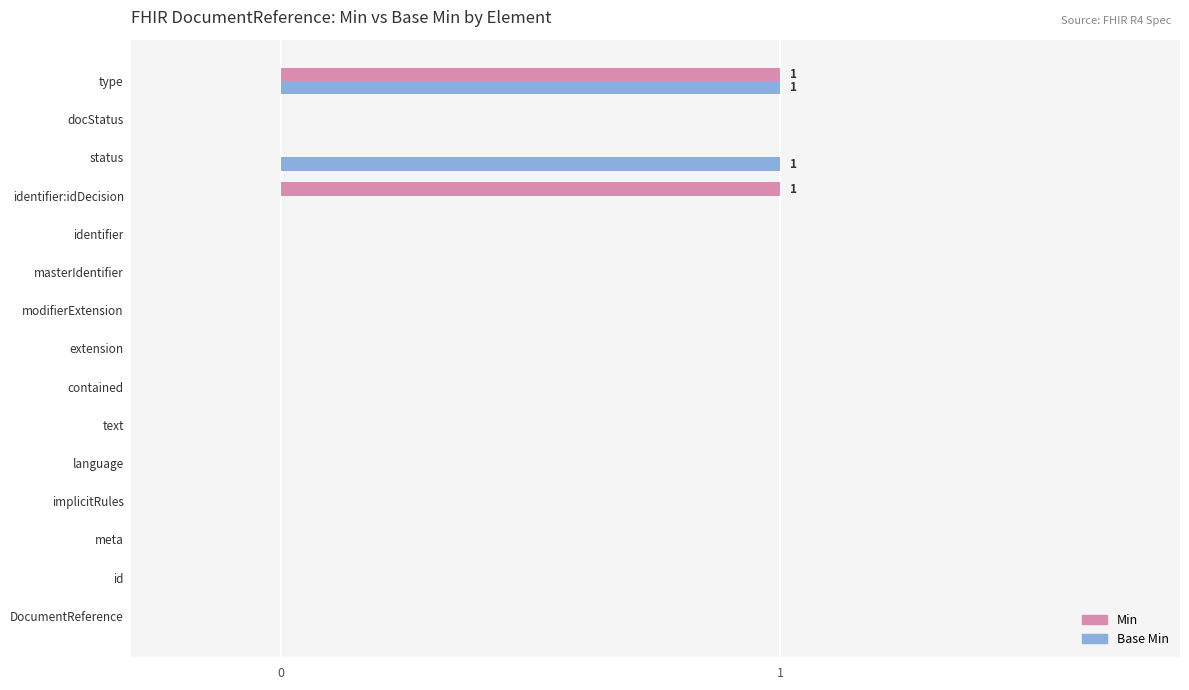

At which category is the sum across all series the highest?

type